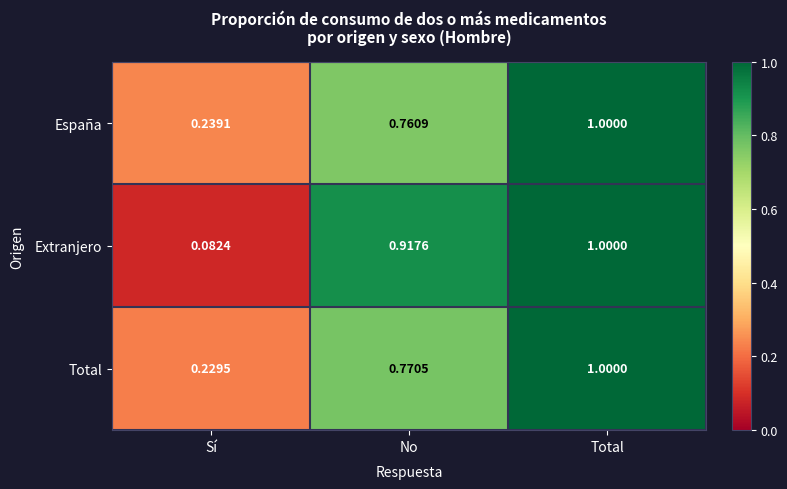

How many data points does each series have?

3